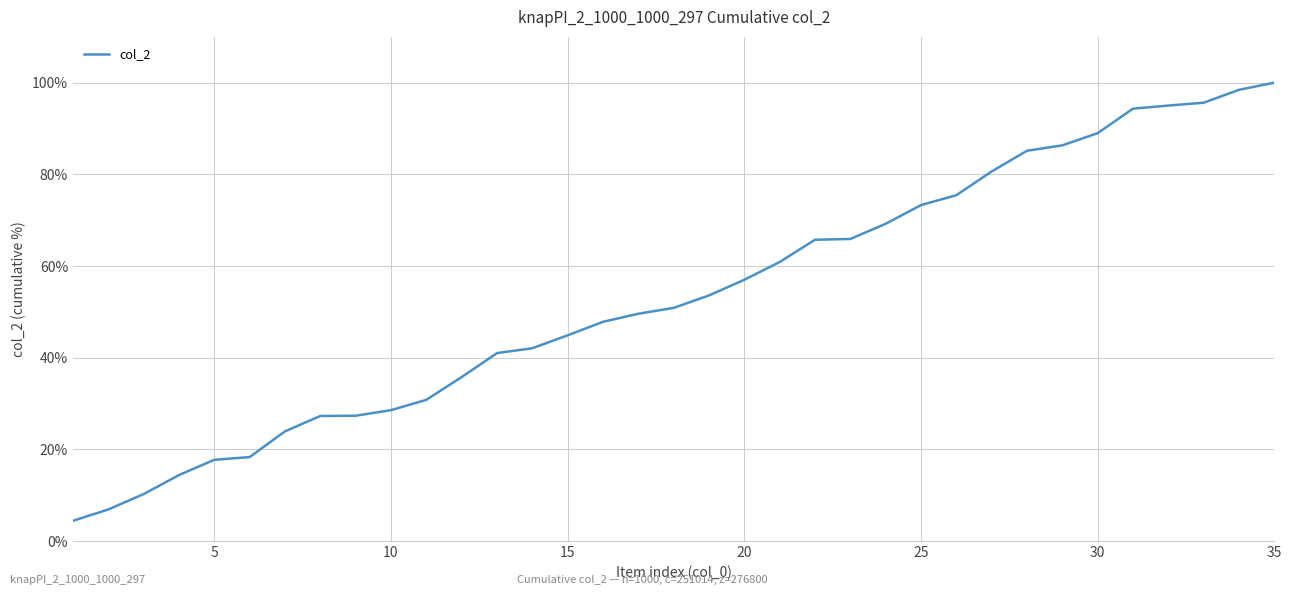

What is the difference between the maximum and second lowest values?

93.1